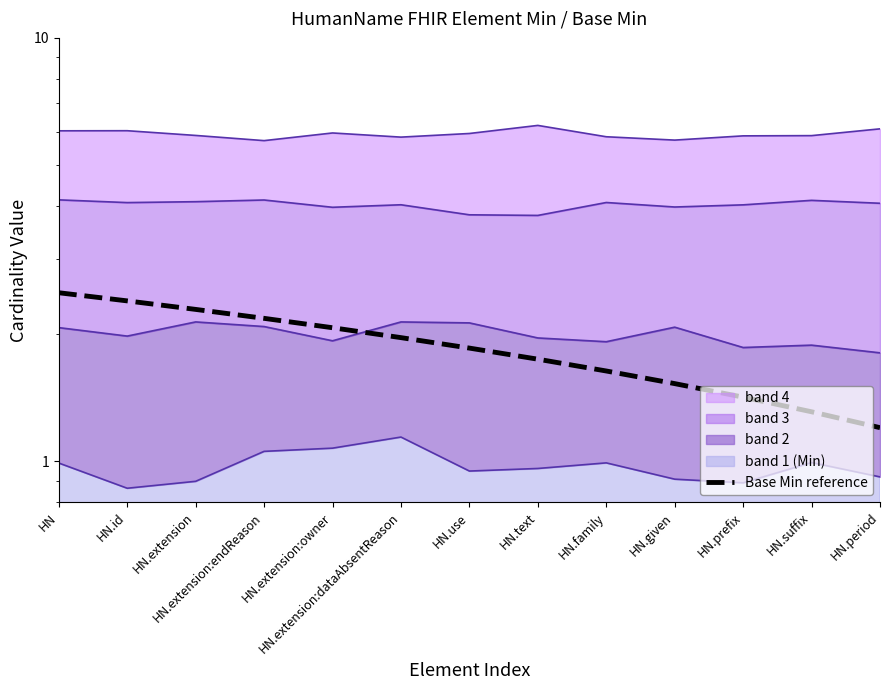

Reading left to right, extract all data points from this chart.

HN=2.5	HN.id=2.4	HN.extension=2.3	HN.extension:endReason=2.2	HN.extension:owner=2.1	HN.extension:dataAbsentReason=2.0	HN.use=1.9	HN.text=1.7	HN.family=1.6	HN.given=1.5	HN.prefix=1.4	HN.suffix=1.3	HN.period=1.2